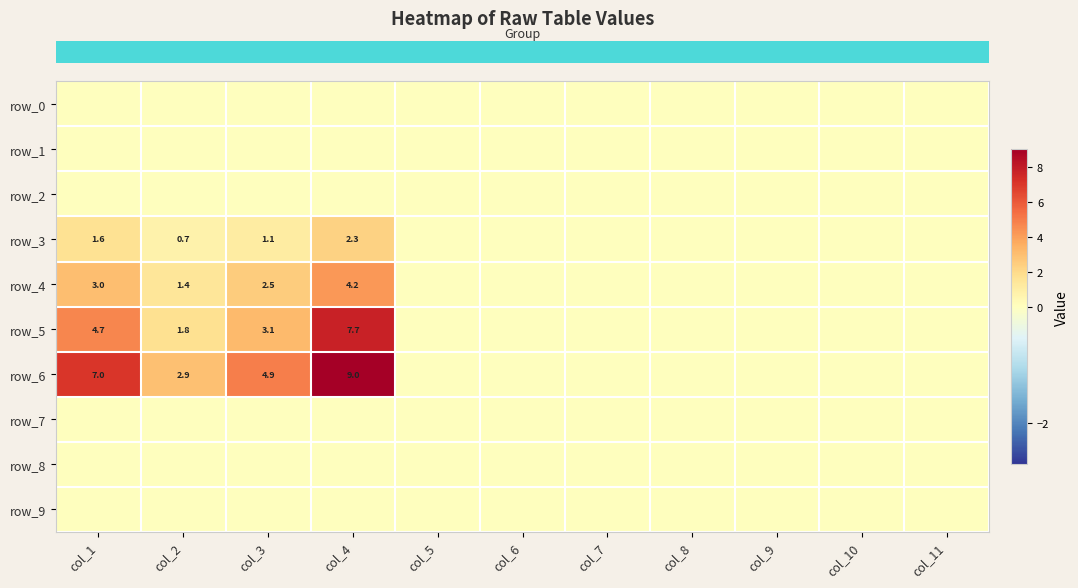

Reading left to right, extract all data points from this chart.

row_0: col_1=0.0	col_2=0.0	col_3=0.0	col_4=0.0	col_5=0.0	col_6=0.0	col_7=0.0	col_8=0.0	col_9=0.0	col_10=0.0	col_11=0.0
row_1: col_1=0.0	col_2=0.0	col_3=0.0	col_4=0.0	col_5=0.0	col_6=0.0	col_7=0.0	col_8=0.0	col_9=0.0	col_10=0.0	col_11=0.0
row_2: col_1=0.0	col_2=0.0	col_3=0.0	col_4=0.0	col_5=0.0	col_6=0.0	col_7=0.0	col_8=0.0	col_9=0.0	col_10=0.0	col_11=0.0
row_3: col_1=1.6	col_2=0.7	col_3=1.1	col_4=2.3	col_5=0.0	col_6=0.0	col_7=0.0	col_8=0.0	col_9=0.0	col_10=0.0	col_11=0.0
row_4: col_1=3.0	col_2=1.4	col_3=2.5	col_4=4.2	col_5=0.0	col_6=0.0	col_7=0.0	col_8=0.0	col_9=0.0	col_10=0.0	col_11=0.0
row_5: col_1=4.7	col_2=1.8	col_3=3.1	col_4=7.7	col_5=0.0	col_6=0.0	col_7=0.0	col_8=0.0	col_9=0.0	col_10=0.0	col_11=0.0
row_6: col_1=7.0	col_2=2.9	col_3=4.9	col_4=9.0	col_5=0.0	col_6=0.0	col_7=0.0	col_8=0.0	col_9=0.0	col_10=0.0	col_11=0.0
row_7: col_1=0.0	col_2=0.0	col_3=0.0	col_4=0.0	col_5=0.0	col_6=0.0	col_7=0.0	col_8=0.0	col_9=0.0	col_10=0.0	col_11=0.0
row_8: col_1=0.0	col_2=0.0	col_3=0.0	col_4=0.0	col_5=0.0	col_6=0.0	col_7=0.0	col_8=0.0	col_9=0.0	col_10=0.0	col_11=0.0
row_9: col_1=0.0	col_2=0.0	col_3=0.0	col_4=0.0	col_5=0.0	col_6=0.0	col_7=0.0	col_8=0.0	col_9=0.0	col_10=0.0	col_11=0.0